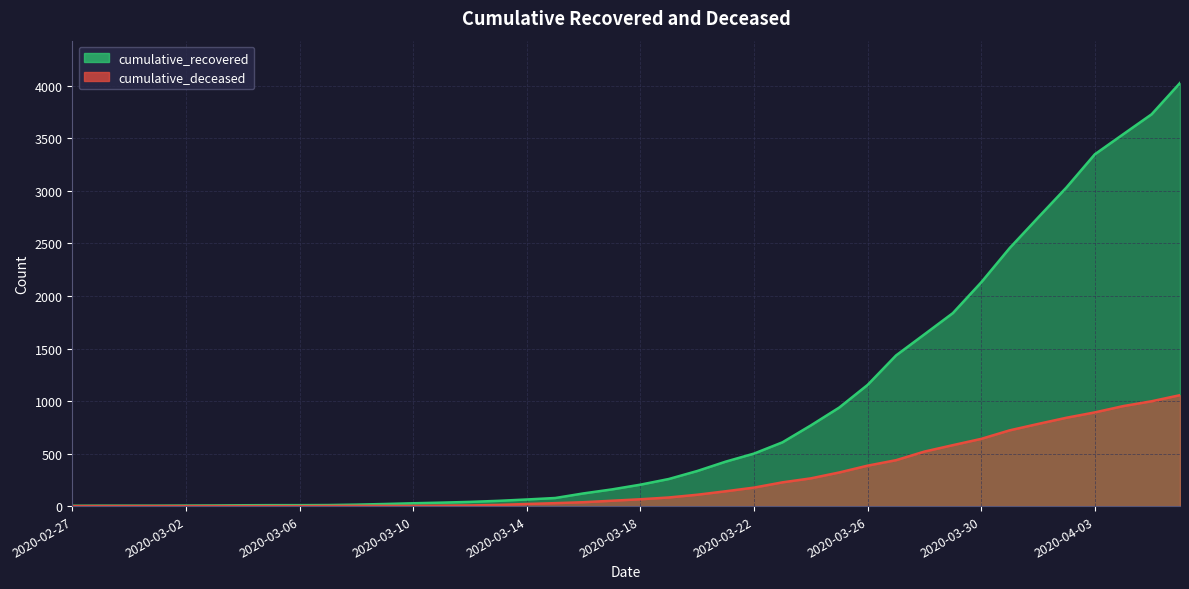

How many values in the cumulative_deceased series are below 65?

20